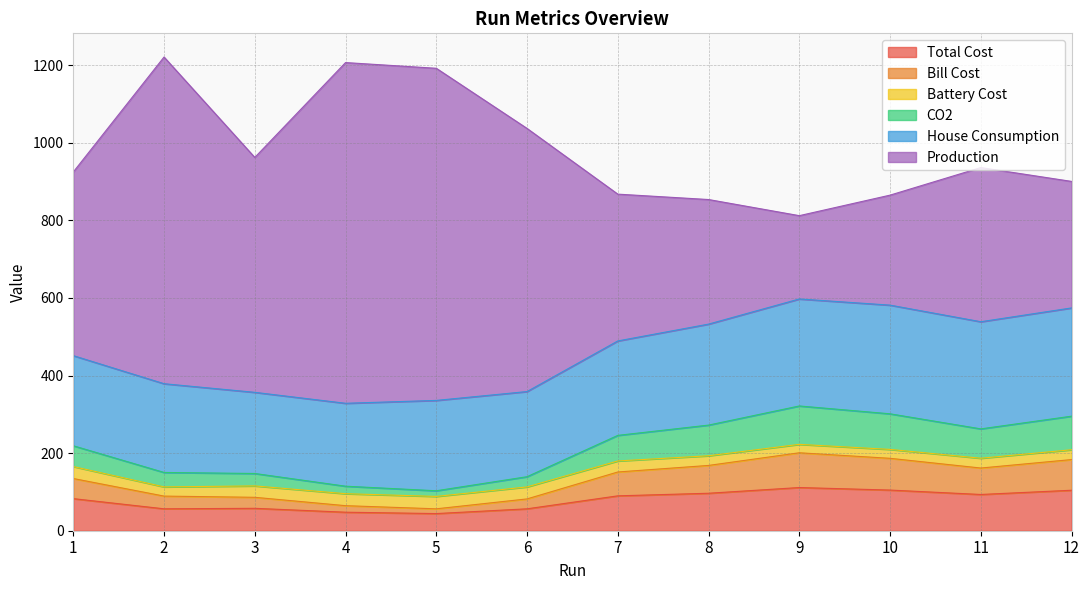

Between 4 and 7, which is larger?

7